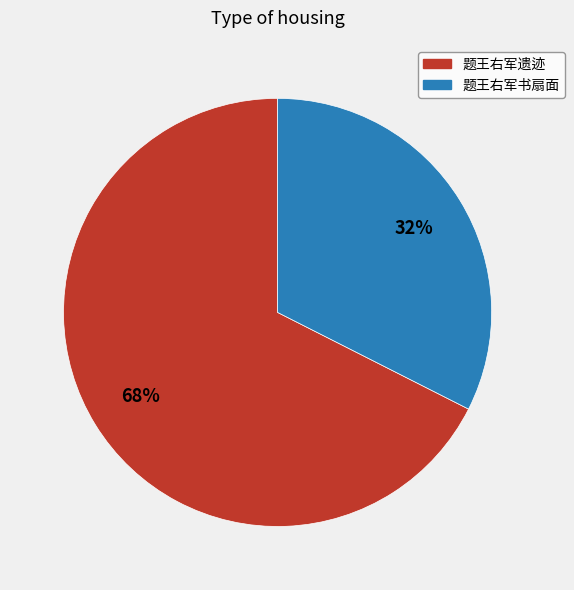

Which category accounts for the majority?

题王右军遗迹